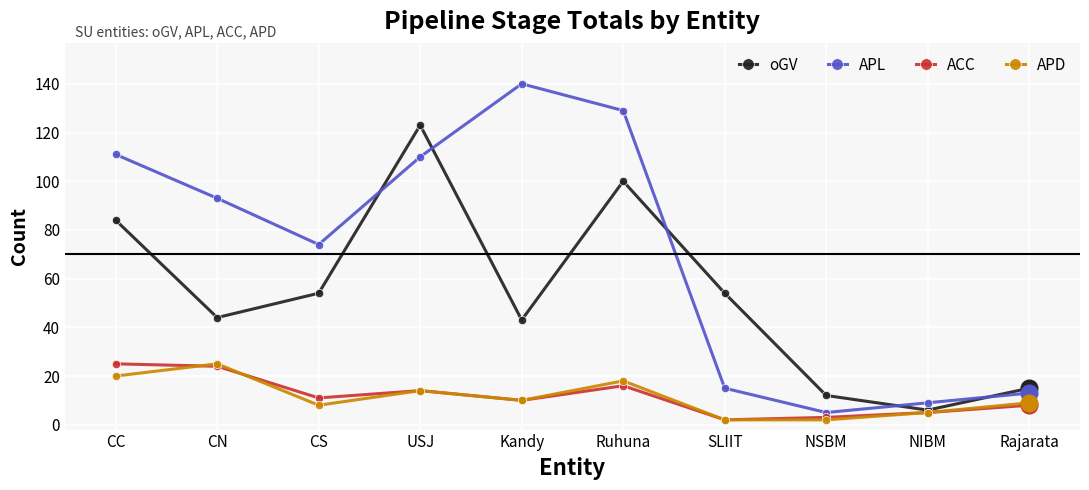

Where is the first local maximum for APL?

Kandy